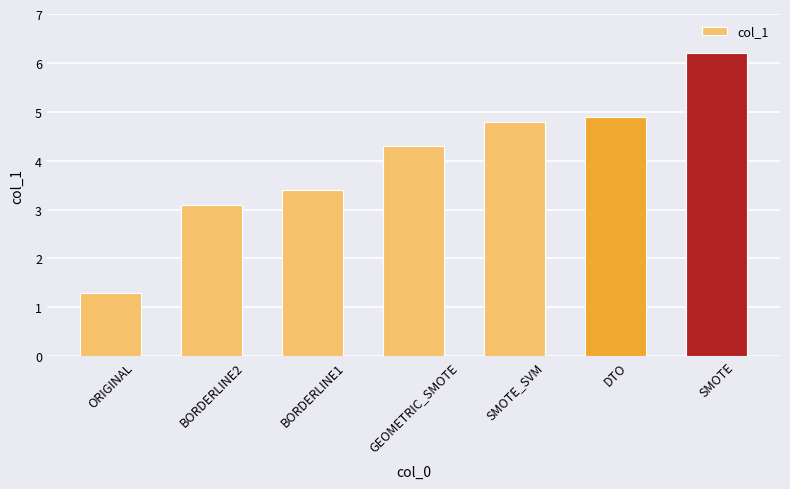

Reading right to left, what are all the values shown in this chart?

6.2	4.9	4.8	4.3	3.4	3.1	1.3